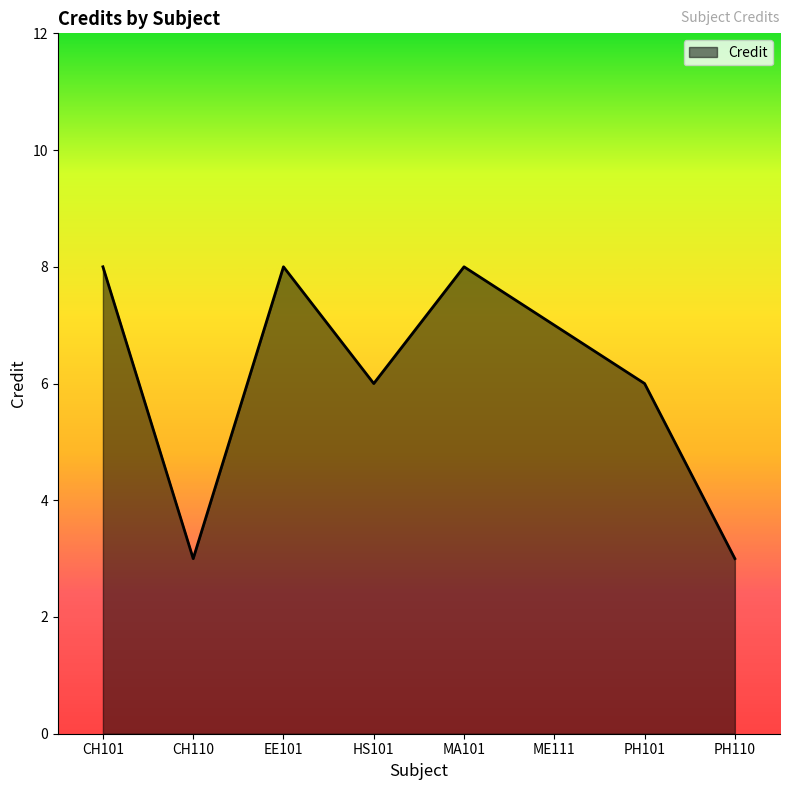

What is the minimum value shown in the chart?

3